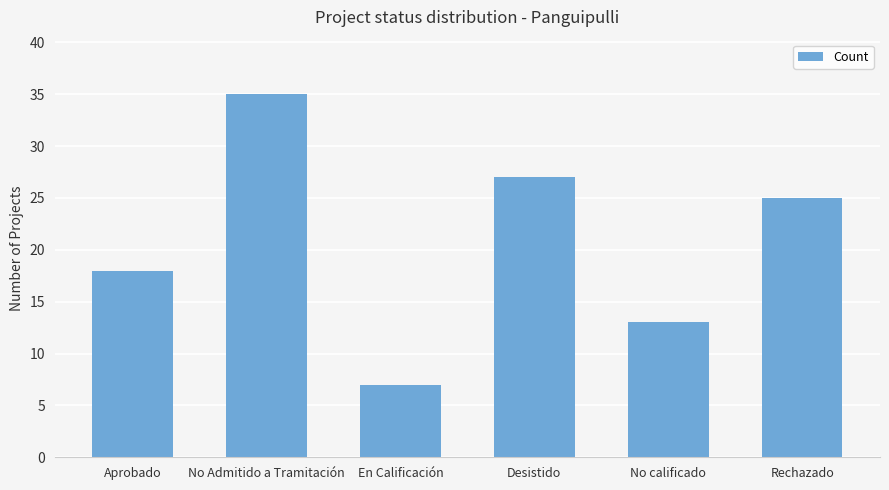

List the labels in order of value, largest first.

No Admitido a Tramitación, Desistido, Rechazado, Aprobado, No calificado, En Calificación